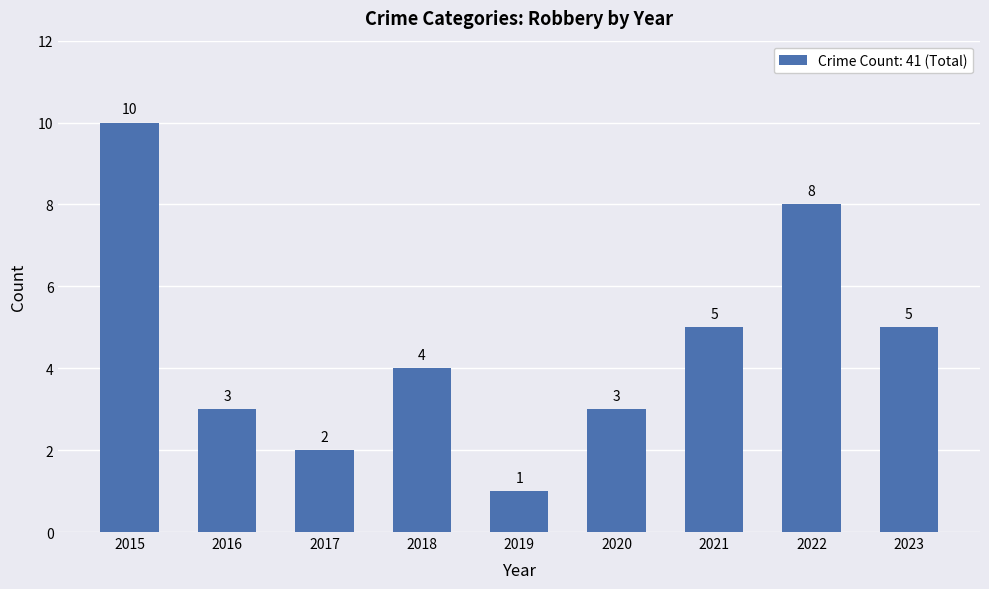

Which label corresponds to the largest value in the chart?

2015